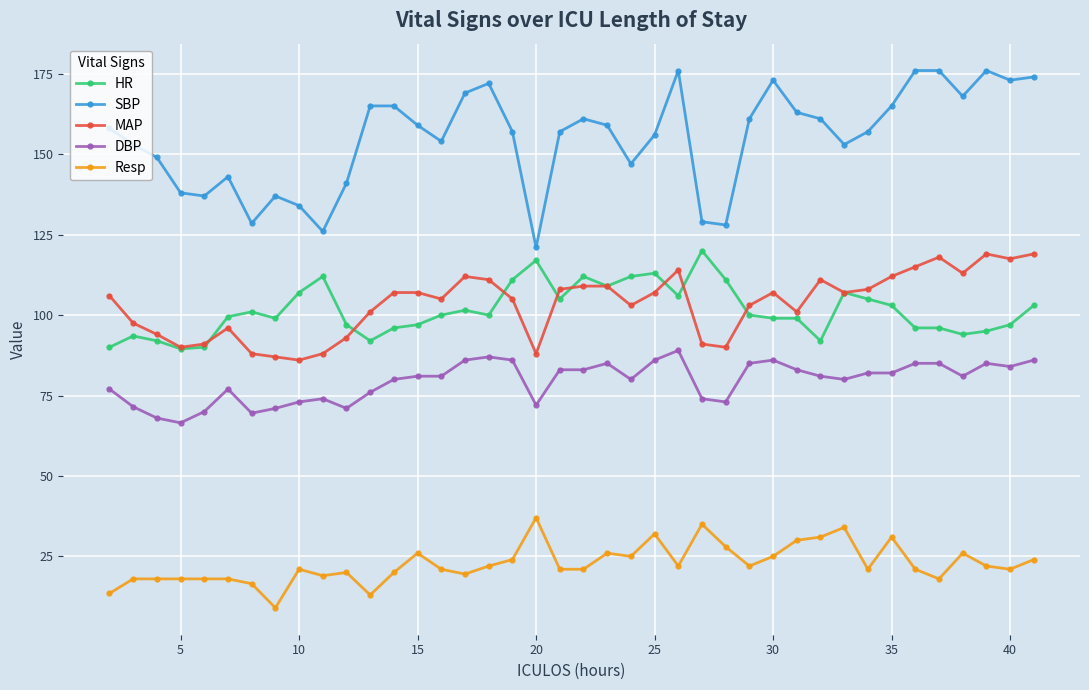

Which series has the largest total across all categories?

SBP